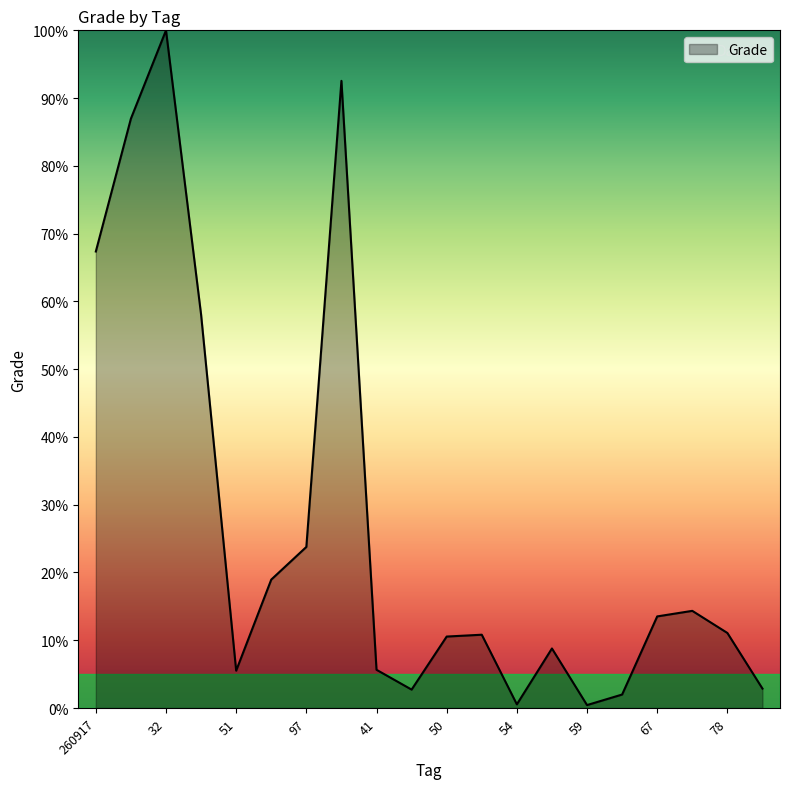

What is the greatest value displayed?

100.0